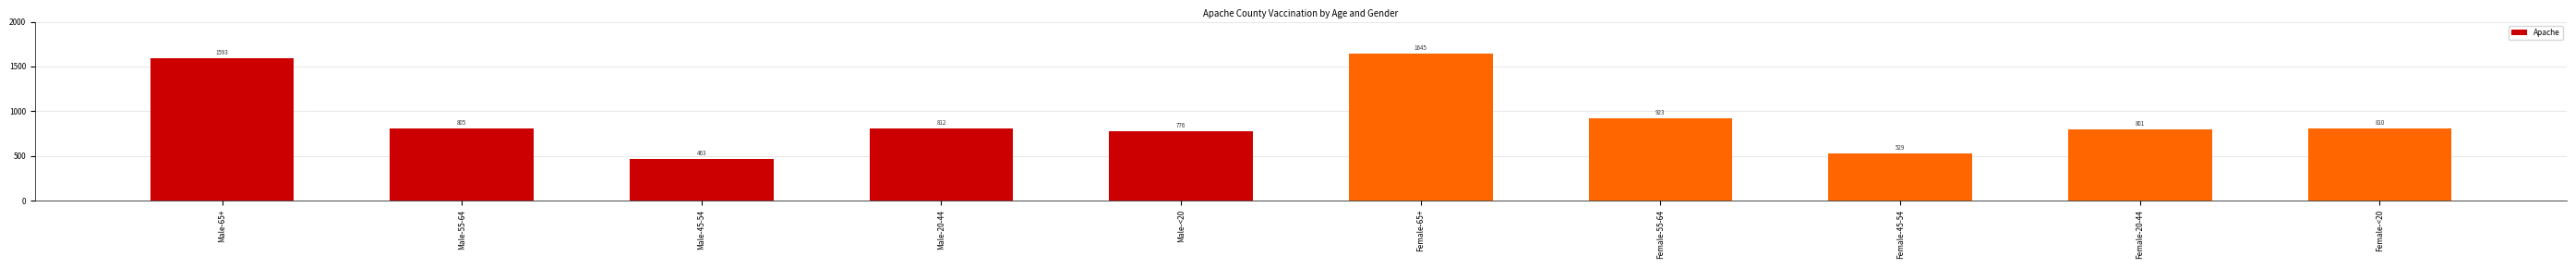

Count the number of categories in the chart.

10